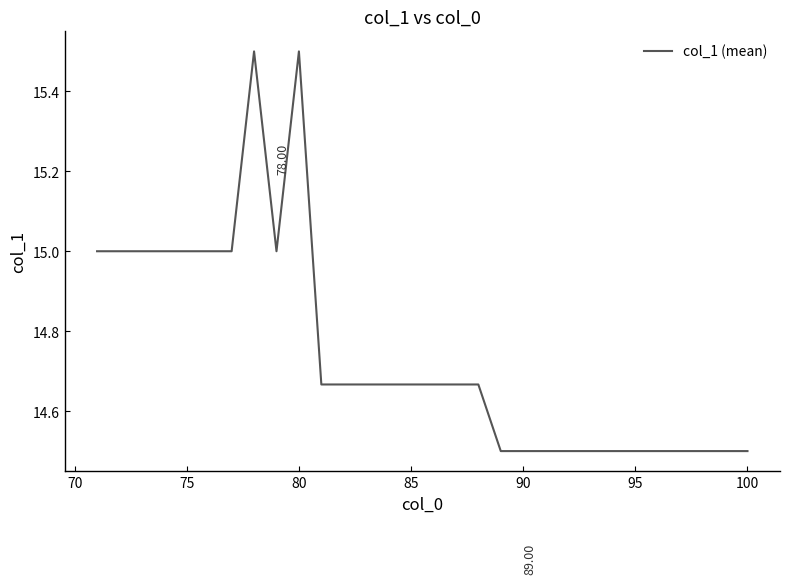

How many distinct data groups are displayed?

1